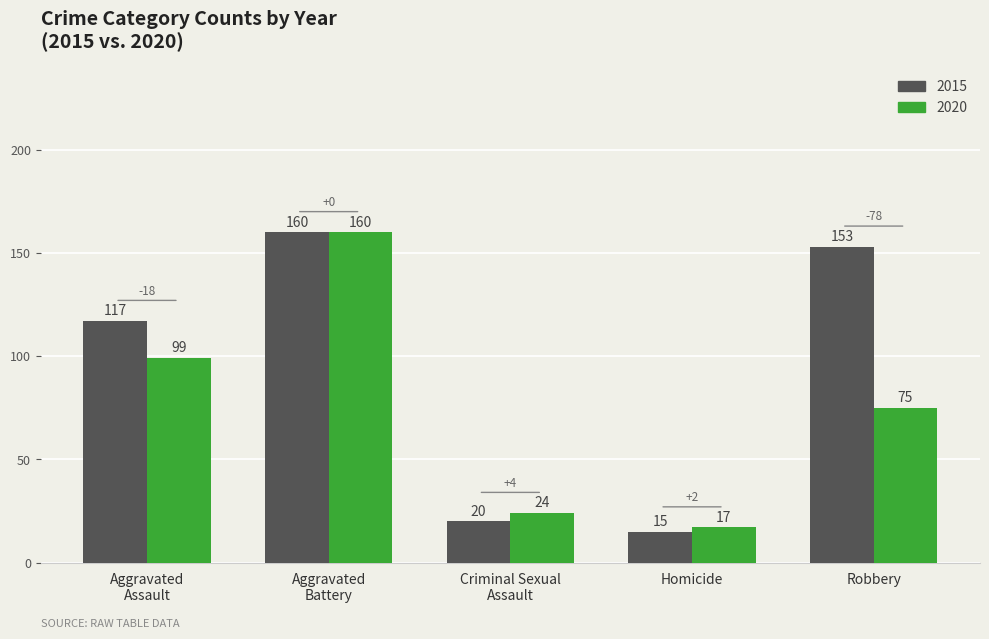

What is the label of the 4th bar from the left?

Homicide